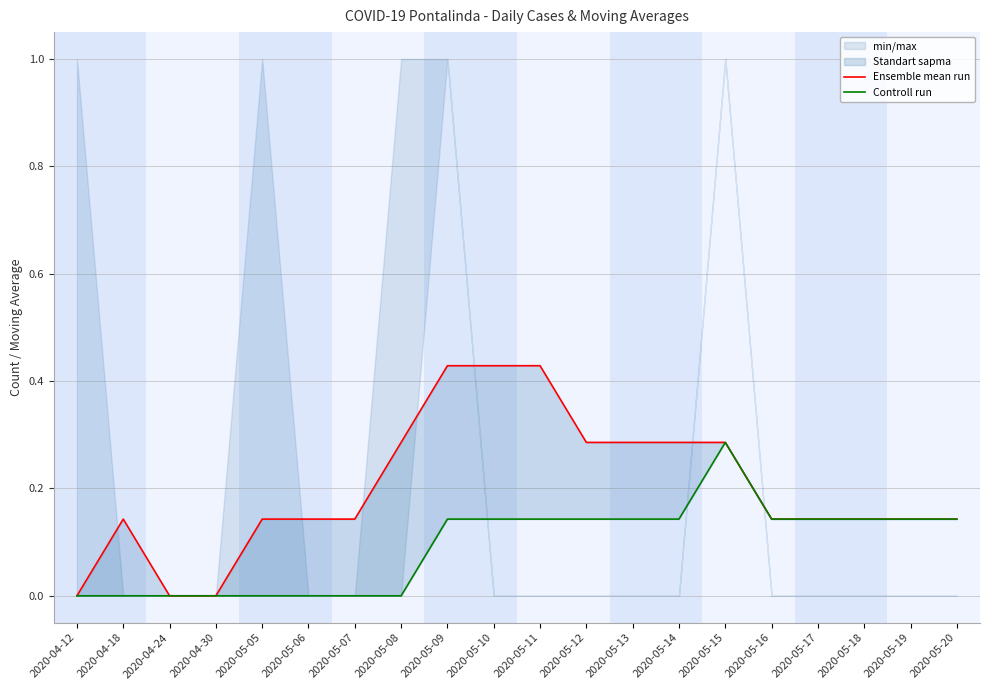

True or false: Controll run and Ensemble mean run intersect in this chart.

False